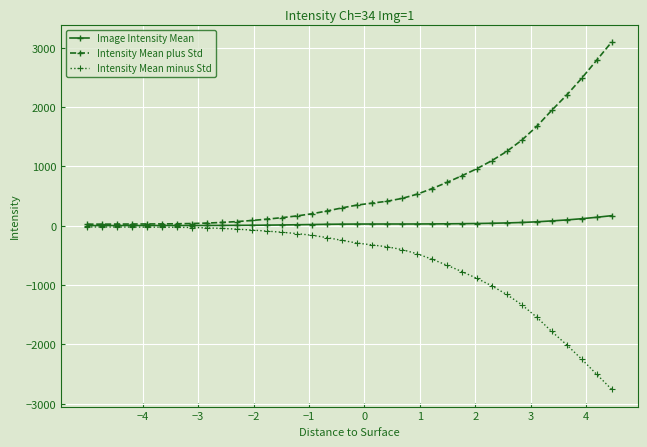

Rank the series by their average value, from highest to lowest.

Intensity Mean plus Std, Image Intensity Mean, Intensity Mean minus Std